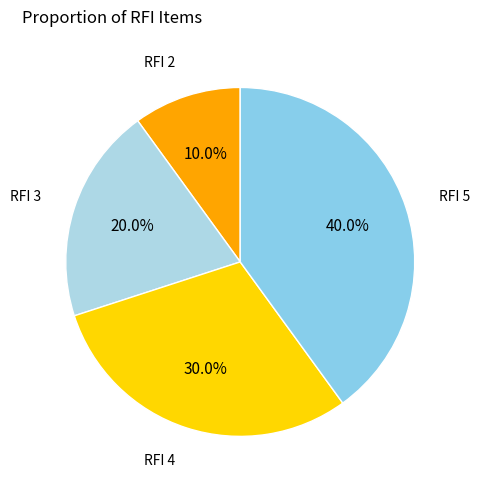

Which slice is the largest?

RFI 5